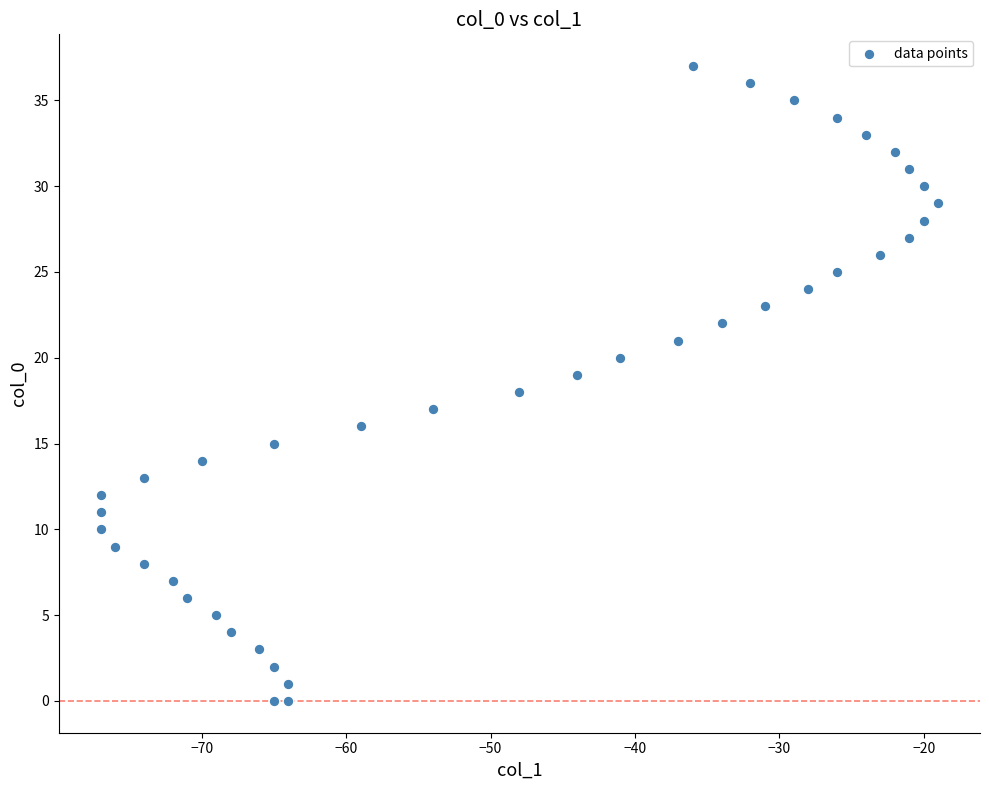

What is the range of X values (max minus min)?

58